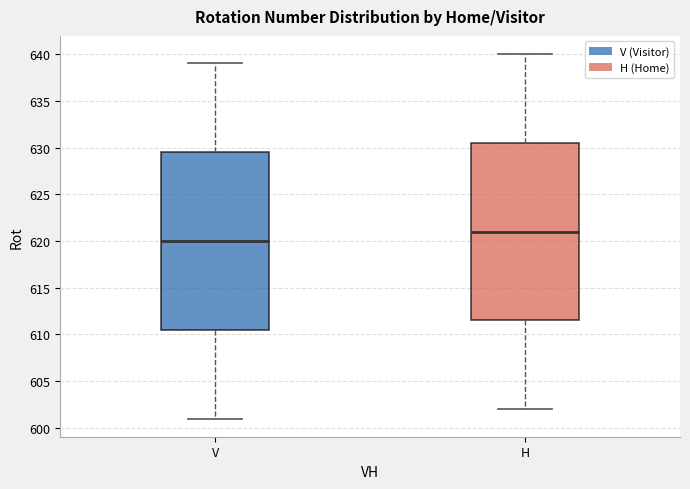

Where does the median line of the box for V sit on the y-axis? The values are not printed on the chart, so give them approximately, as read against the axis.

620.0